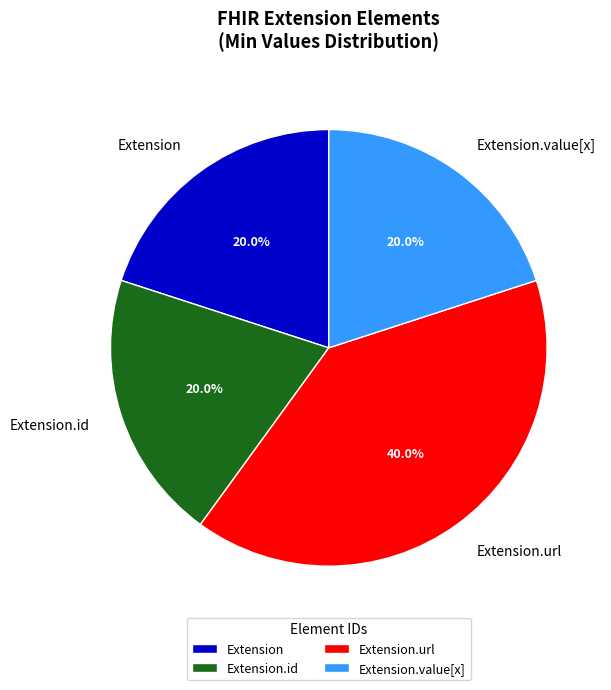

To the nearest percent, what is the combined percentage of Extension.value[x] and Extension.url?

60%